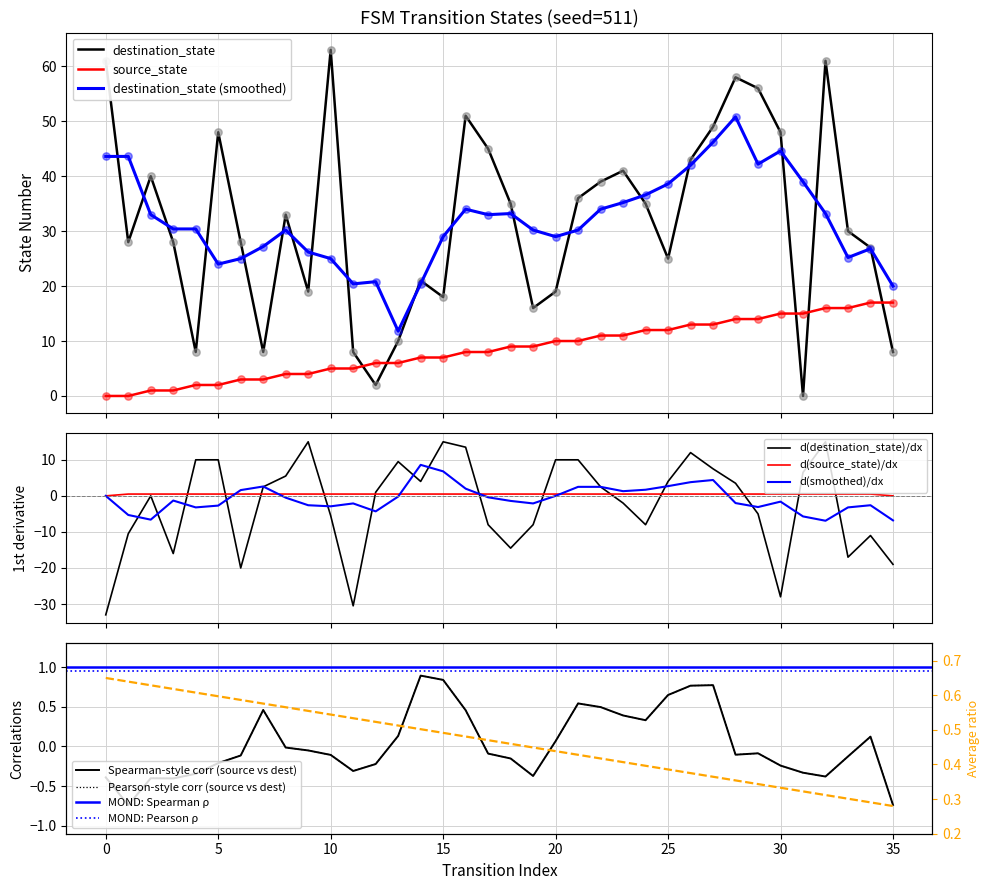

True or false: source_state and destination_state (smoothed) cross at least once.

False